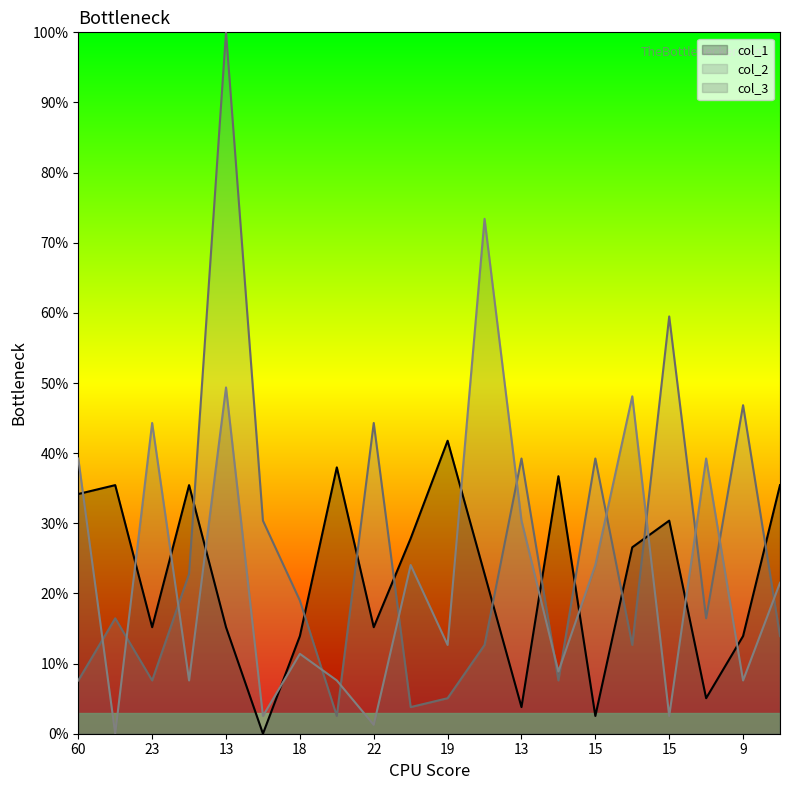

True or false: col_2 has more than 2 interior local peaks.

True